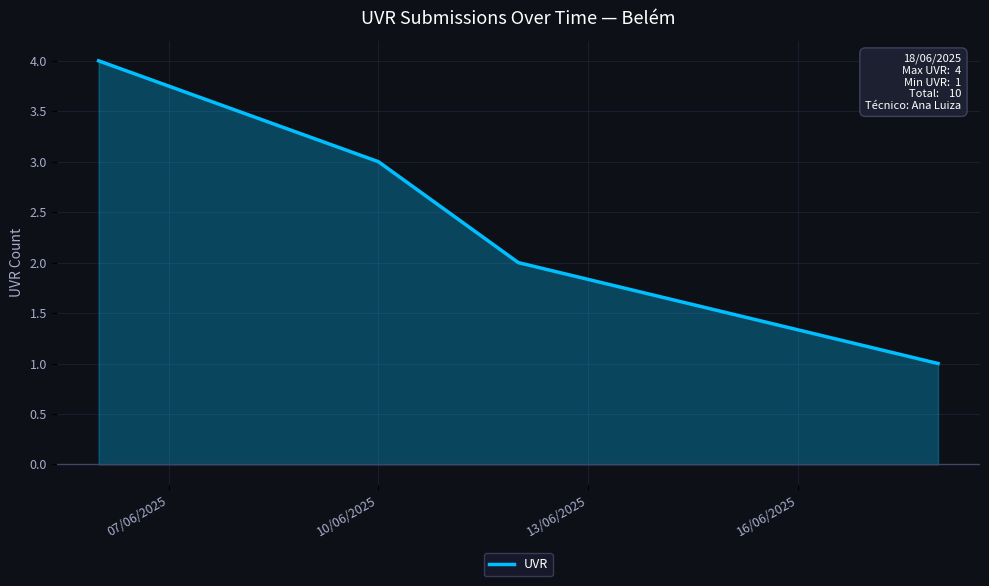

Count the number of data series in this chart.

1